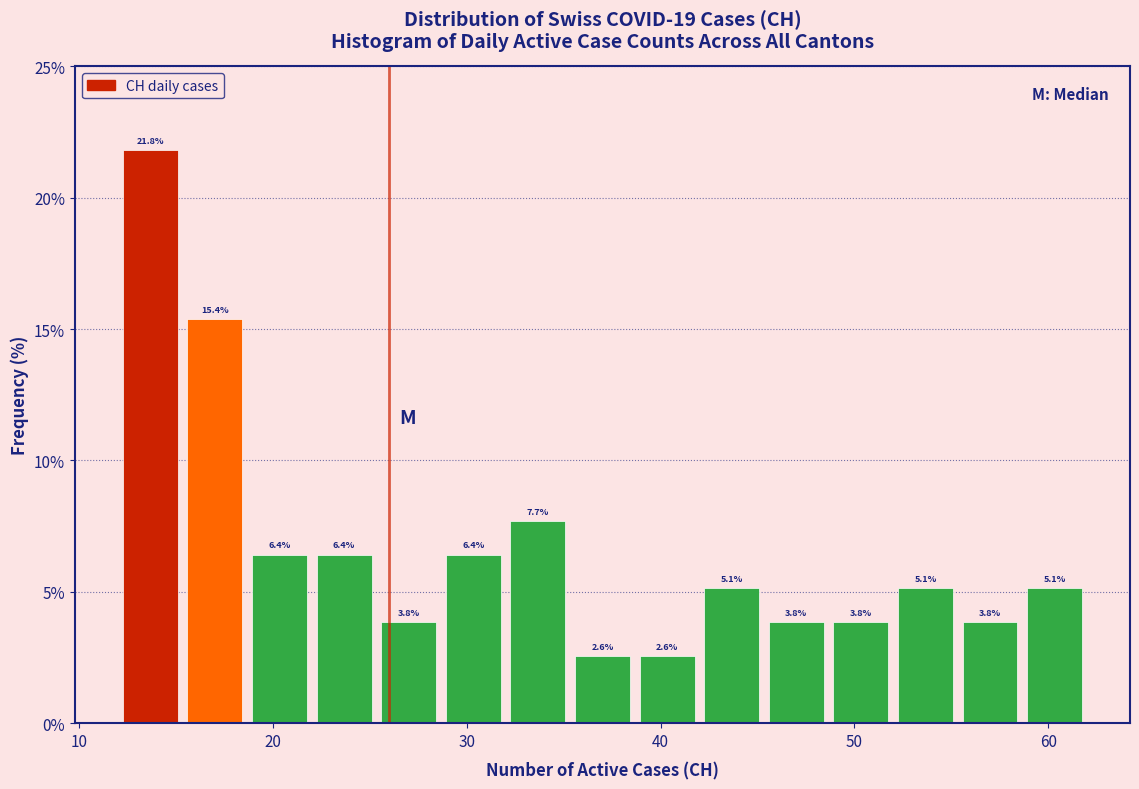

Read against the x-axis, roughly where is the centre of the tallest bar?

14